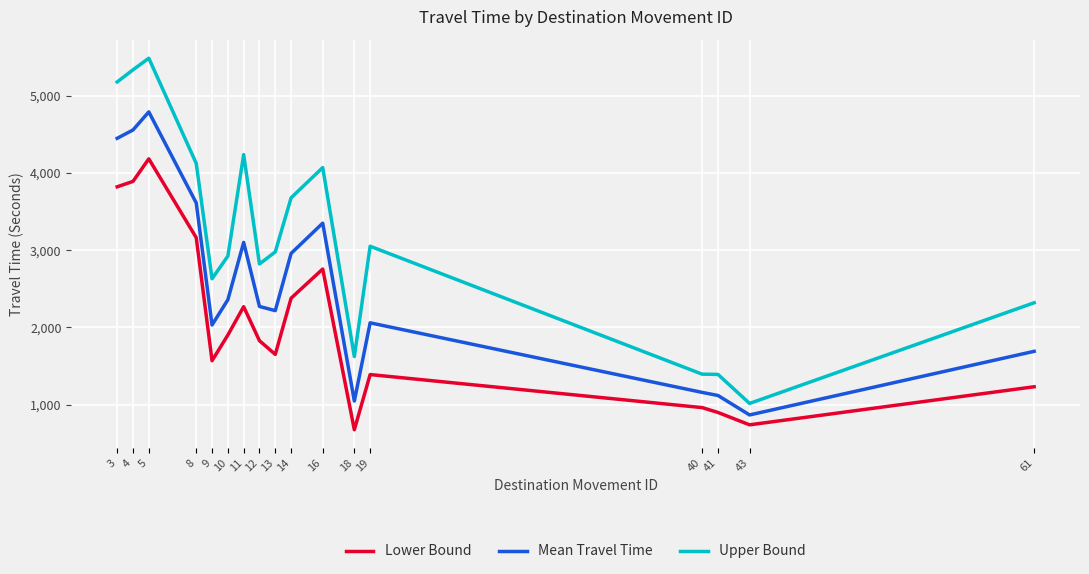

List the series in order of their overall mean, lowest first.

Lower Bound, Mean Travel Time, Upper Bound